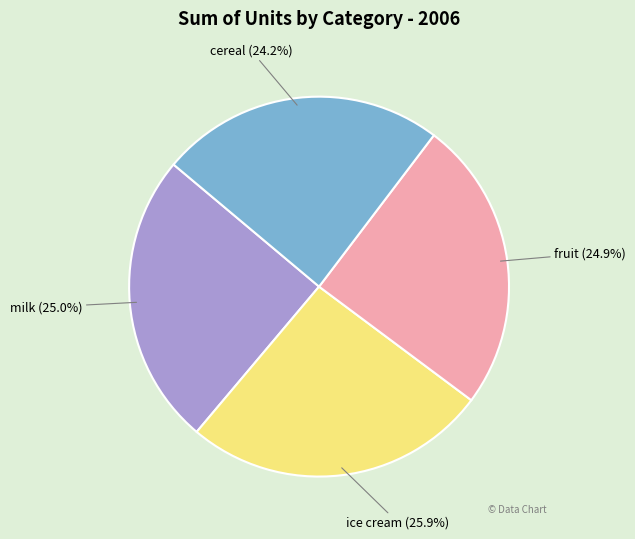

How many slices are in this pie chart?

4